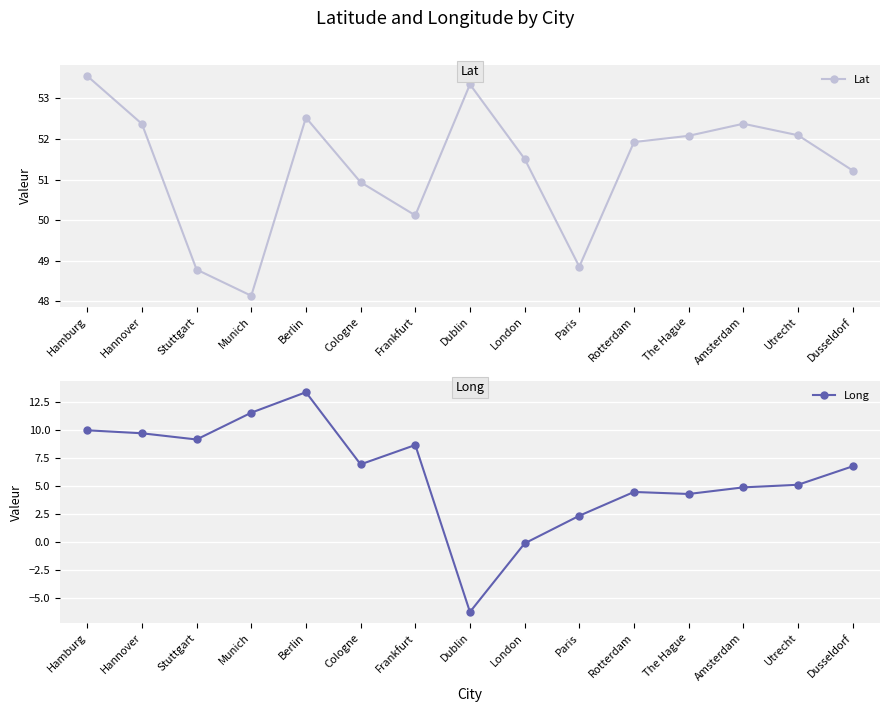

True or false: Long has more than 2 points higher than both neighbors.

True